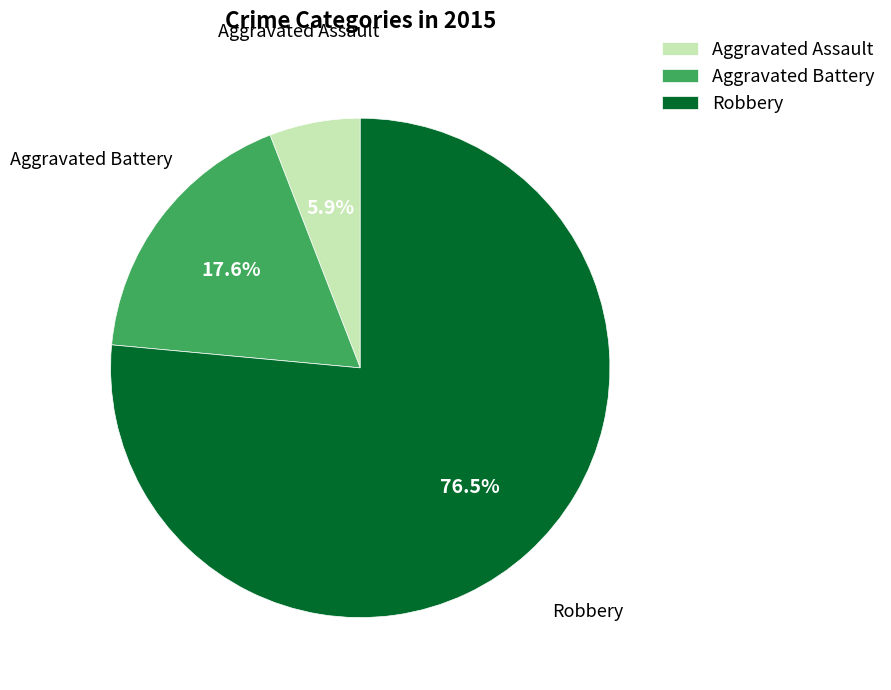

How many slices are in this pie chart?

3